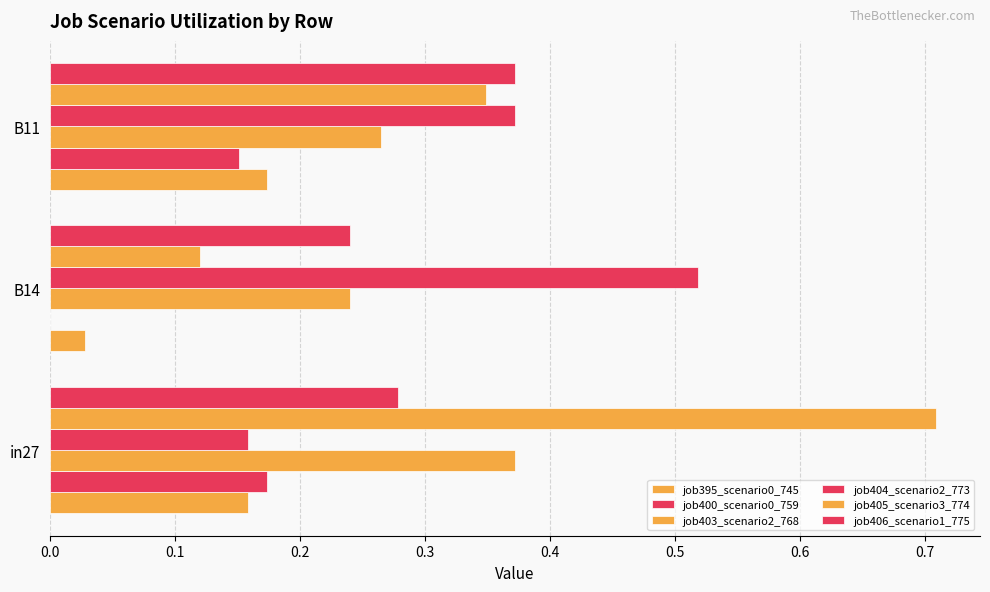

How many distinct data groups are displayed?

6